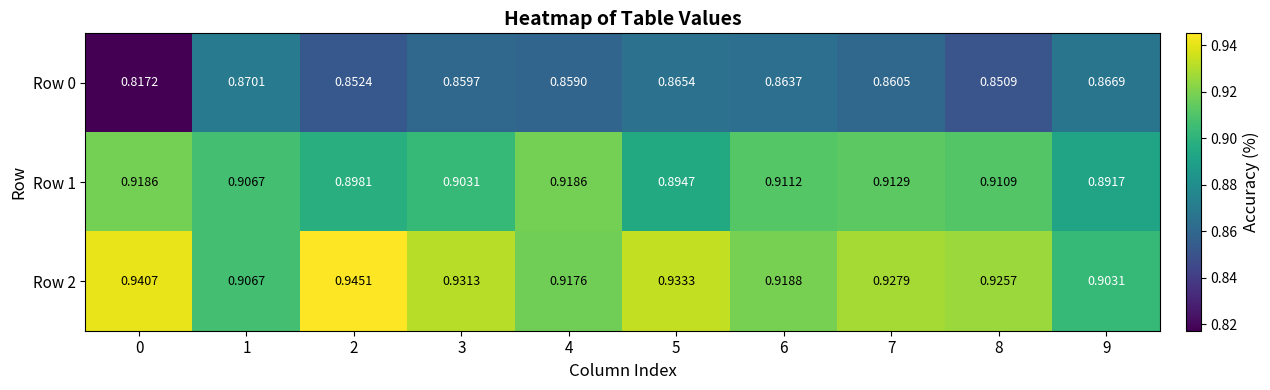

At 6, list the series in order from largest to smallest.

Row 2, Row 1, Row 0